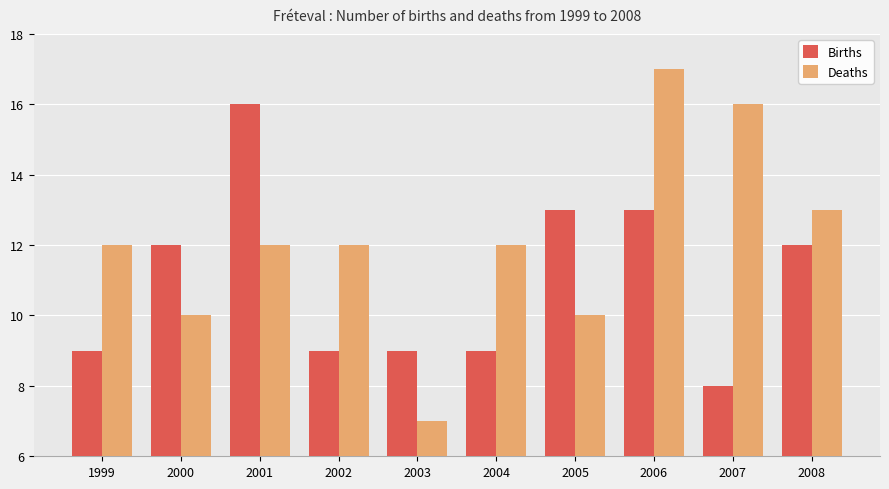

How many bars are there in each group?

2